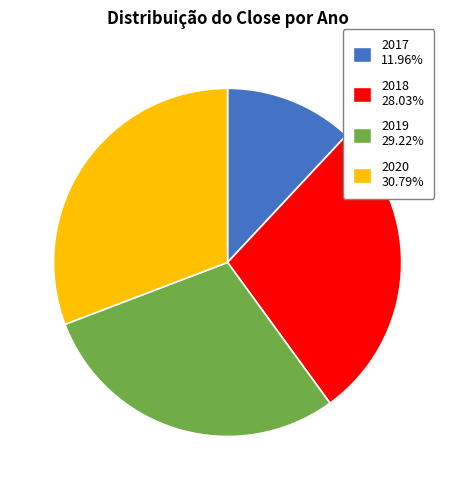

Does any single category account for the majority?

No